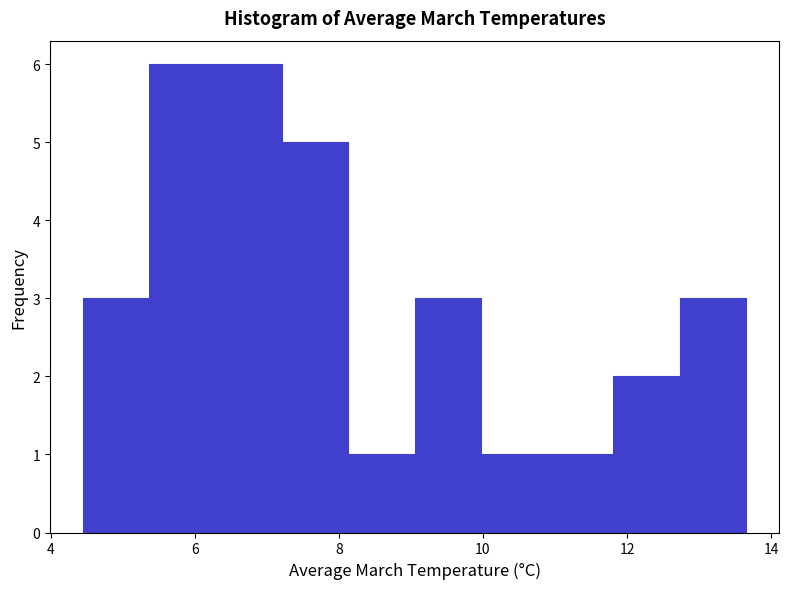

Reading left to right, transcribe this chart: for each bar, give the range it covers on the x-axis and its height. Neither the bar edges nor the heights are printed on the chart, so give them approximately, as read against the axes.

4.4 to 5.4: 3
5.4 to 6.2: 6
6.2 to 7.2: 6
7.2 to 8.2: 5
8.2 to 9.0: 1
9.0 to 10.0: 3
10.0 to 10.8: 1
10.8 to 11.8: 1
11.8 to 12.8: 2
12.8 to 13.6: 3